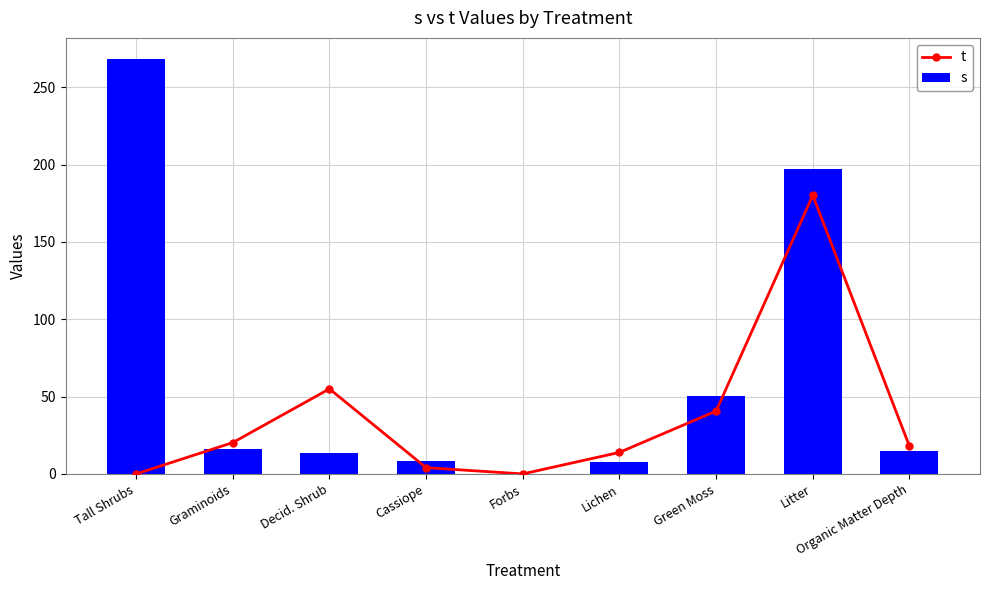

What is the difference between the highest and lowest values at Organic Matter Depth?

2.9